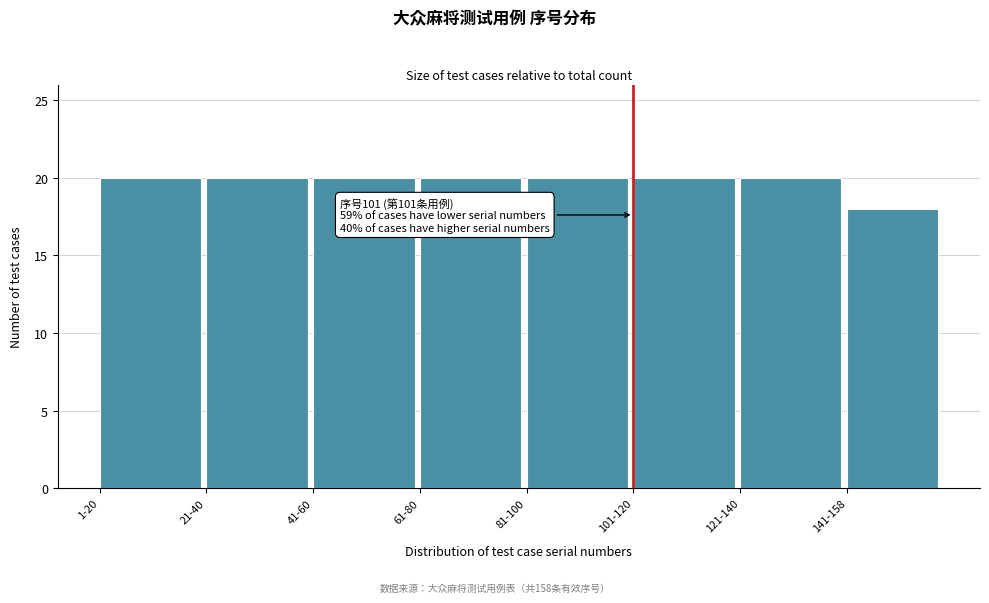

Reading left to right, transcribe all the data shown in this chart.

1-20=20	21-40=20	41-60=20	61-80=20	81-100=20	101-120=20	121-140=20	141-158=18